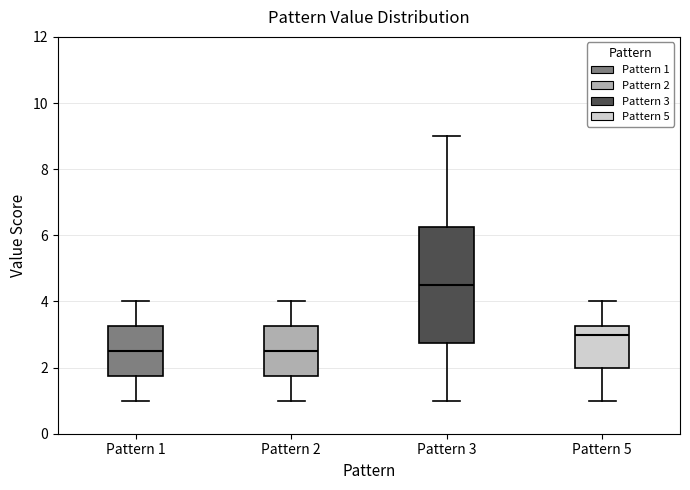

Reading left to right, transcribe this box plot: for each box, give where its median line is, the range the box spans, and where its two whiskers end, as read against the y-axis. The values are not printed on the chart, so give them approximately, as read against the axis.

Pattern 1: median 2.6, box 1.8 to 3.2, whiskers 1.0 to 4.0
Pattern 2: median 2.6, box 1.8 to 3.2, whiskers 1.0 to 4.0
Pattern 3: median 4.6, box 2.8 to 6.2, whiskers 1.0 to 9.0
Pattern 5: median 3.0, box 2.0 to 3.2, whiskers 1.0 to 4.0